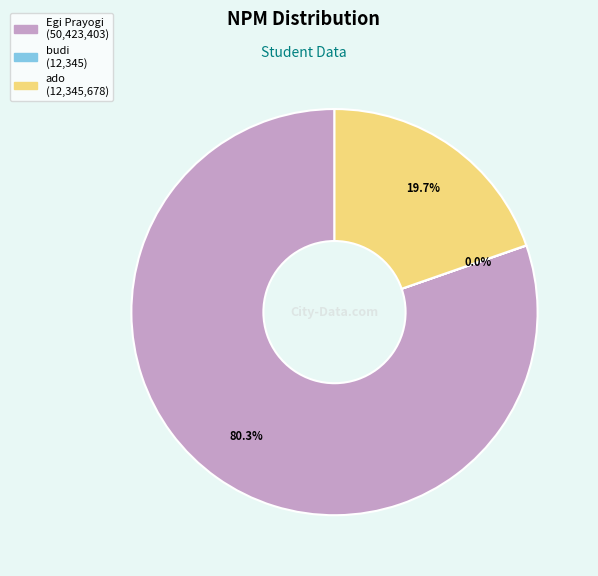

To the nearest percent, what percentage of the pie is Egi Prayogi?

80%